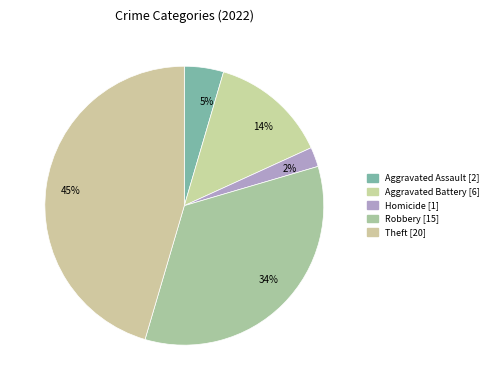

Is there any slice that represents more than half of the pie?

No